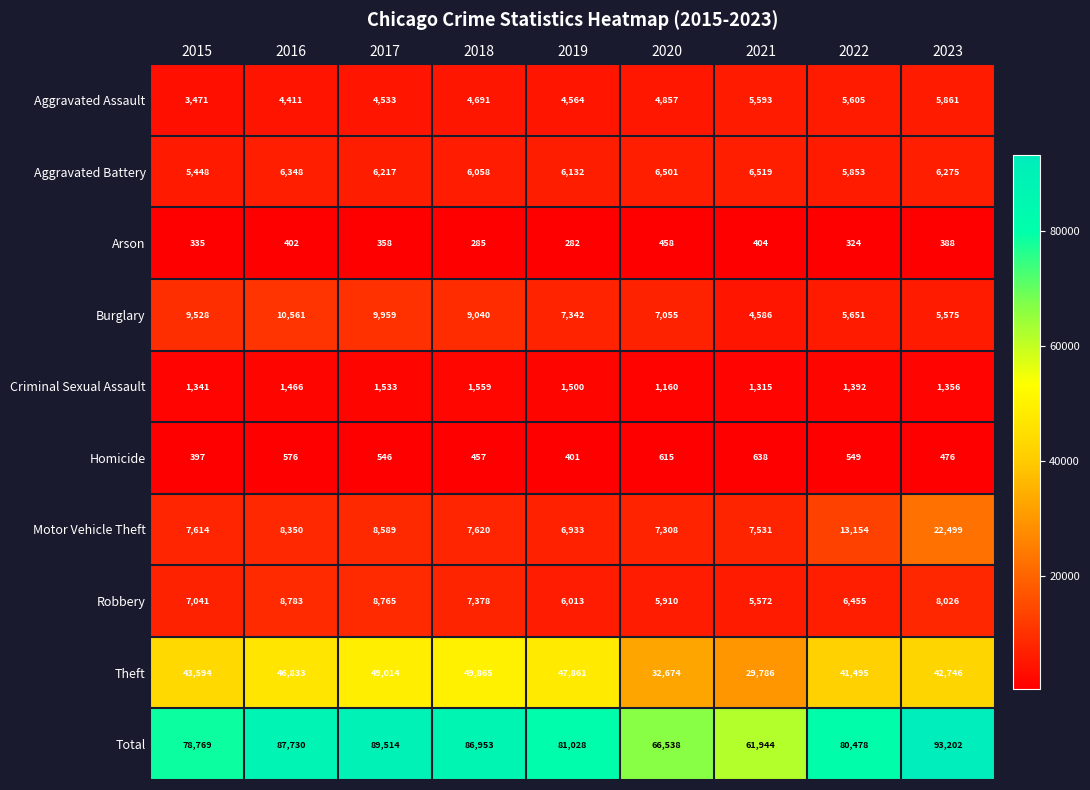

What is the sum of all Criminal Sexual Assault values?

12622